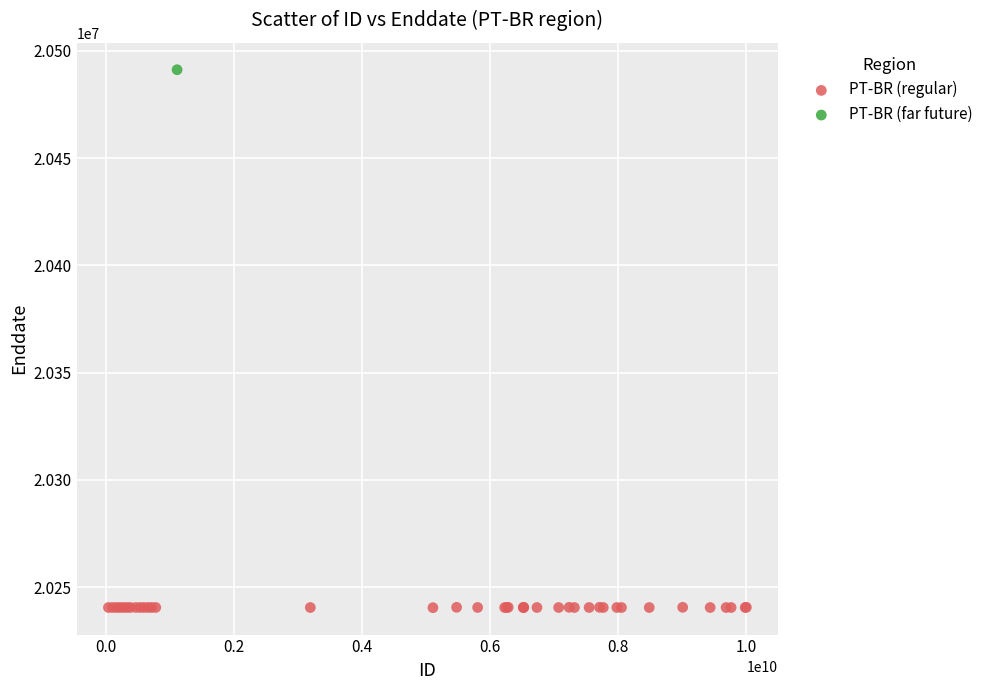

What are all the series names shown in the legend?

PT-BR (regular), PT-BR (far future)